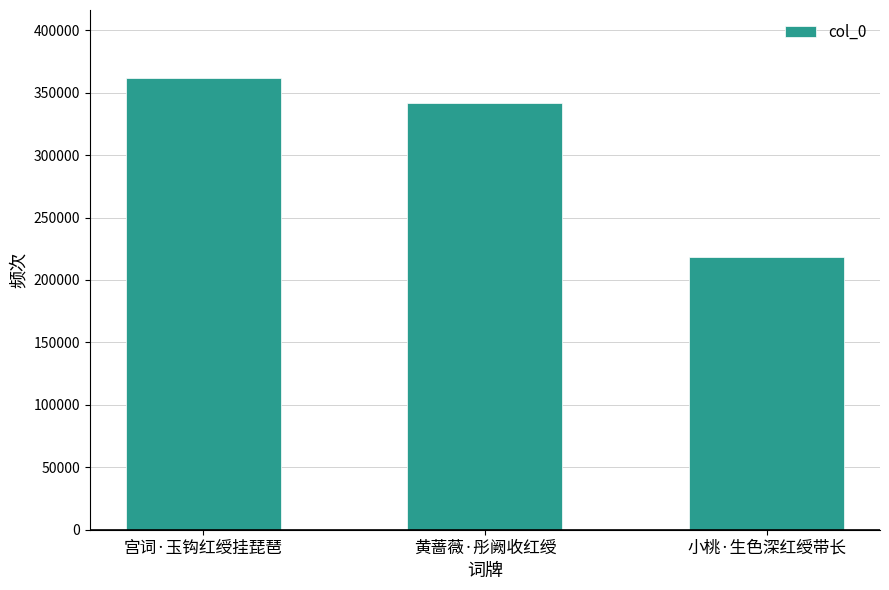

Reading right to left, transcribe all the data shown in this chart.

218111	341620	361894